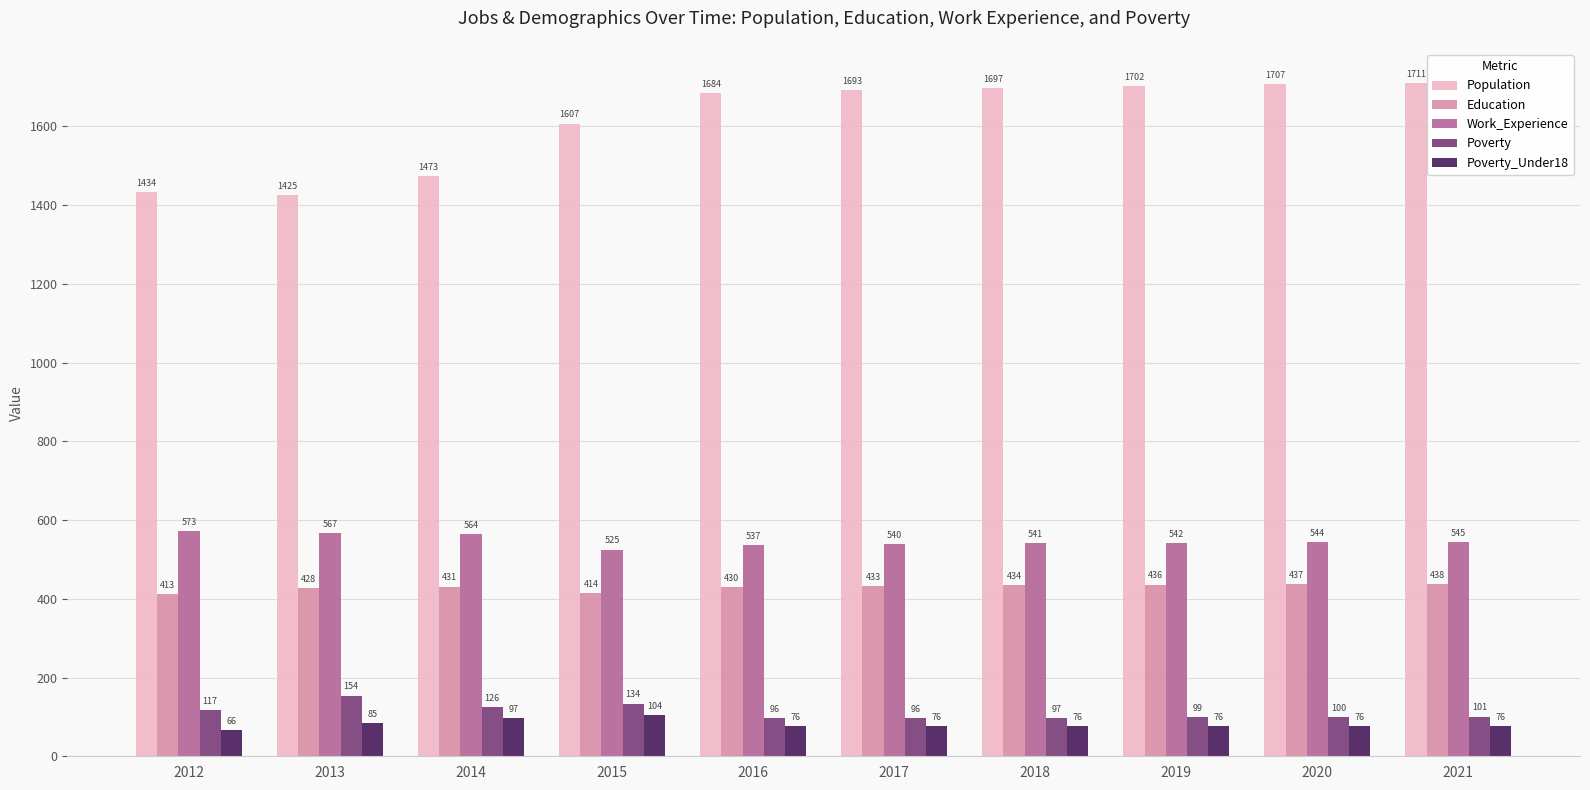

What is the average value of the Education series?

429